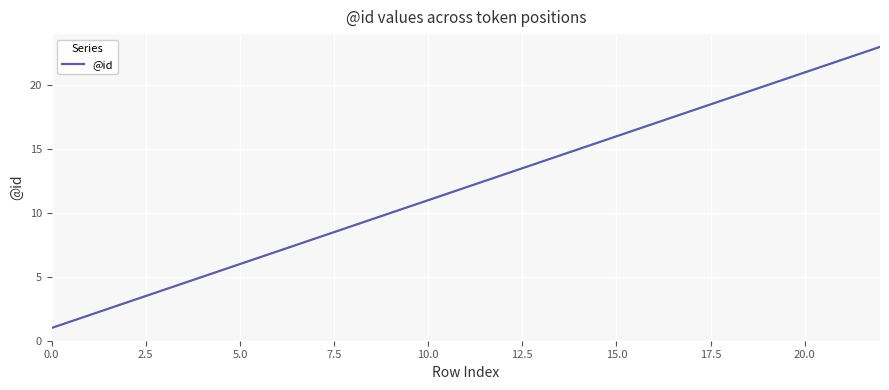

What is the difference between the maximum and second lowest values?

21